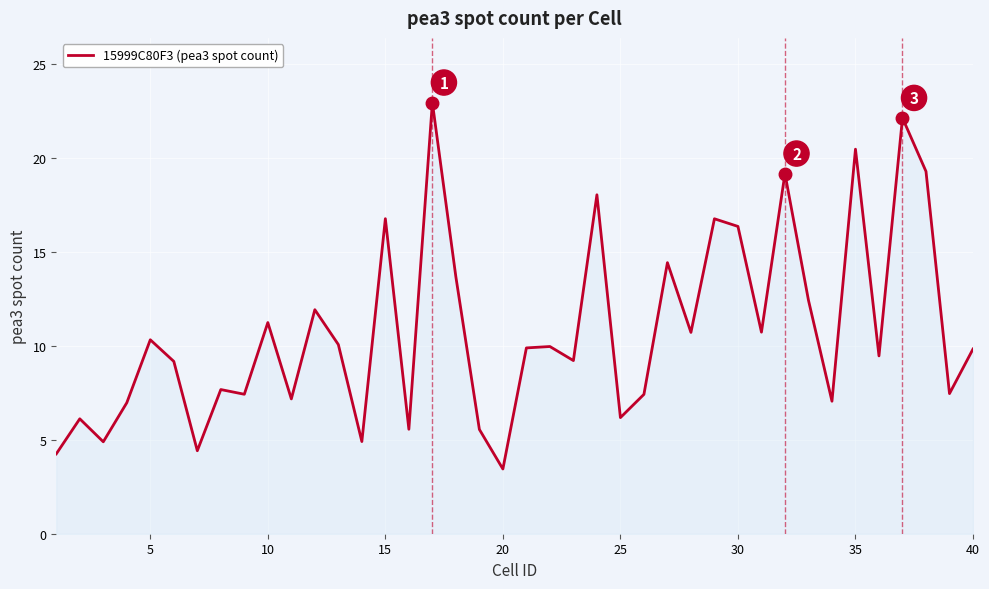

What is the greatest value displayed?

22.9